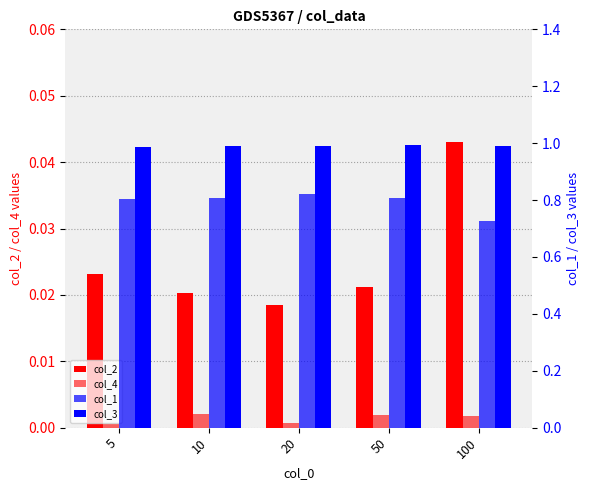

Between 100 and 20, which is larger?

100